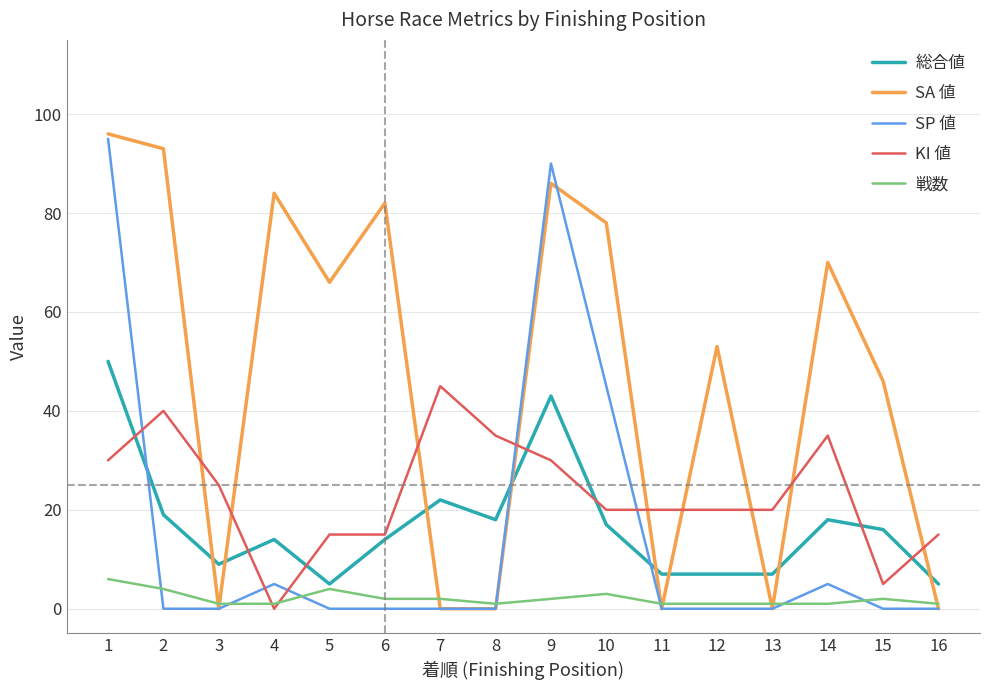

How many times do KI 値 and SA 値 cross each other?

9